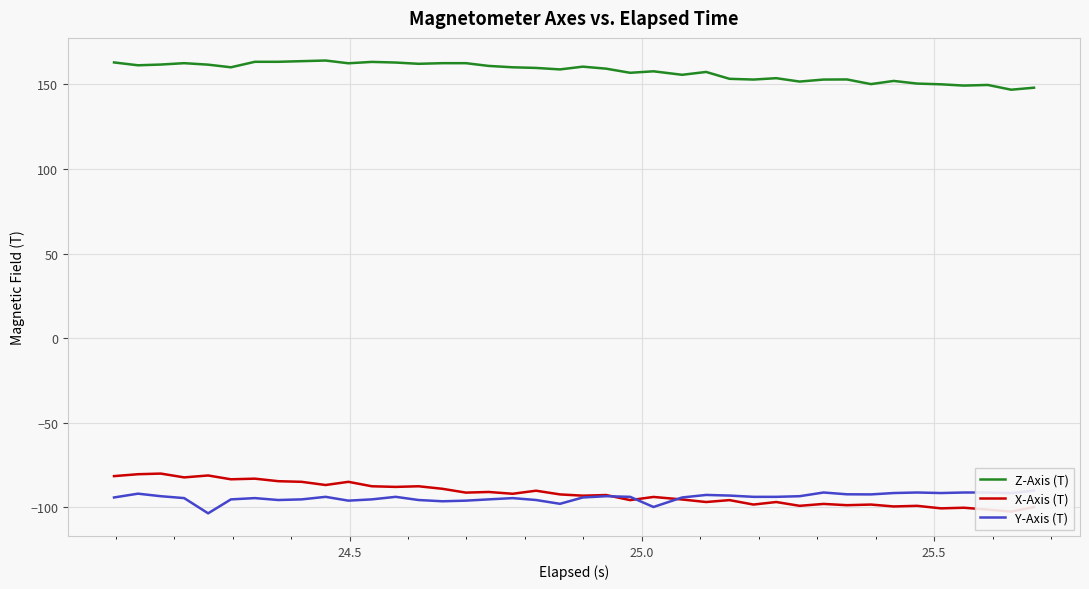

What is the value of the Z-Axis (T) point at the 26th from the left?

157.4